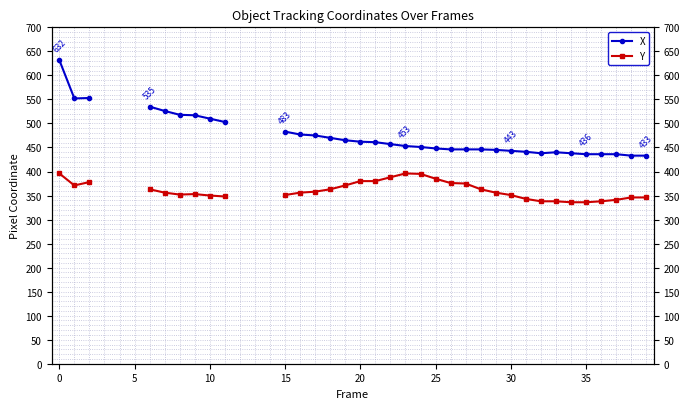

What are all the series names shown in the legend?

X, Y